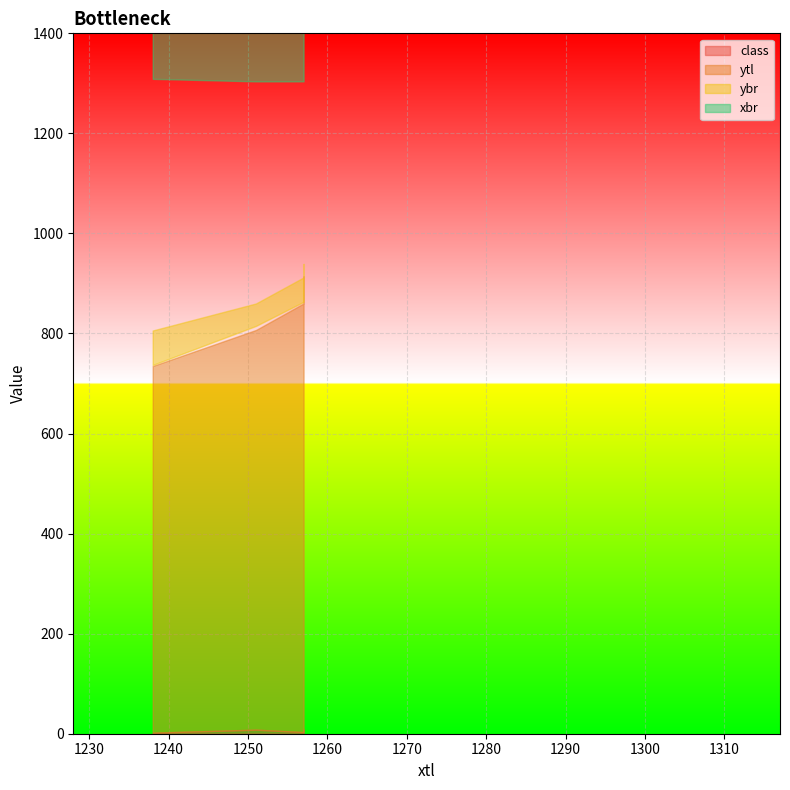

True or false: xbr and class cross at least once.

False